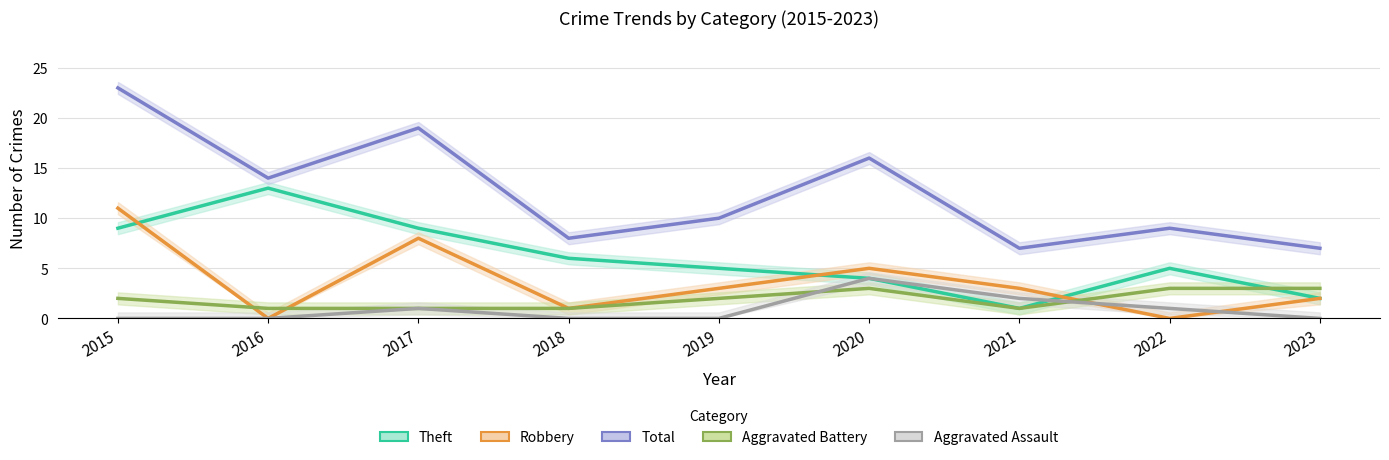

What is the sum of all Theft values?

54